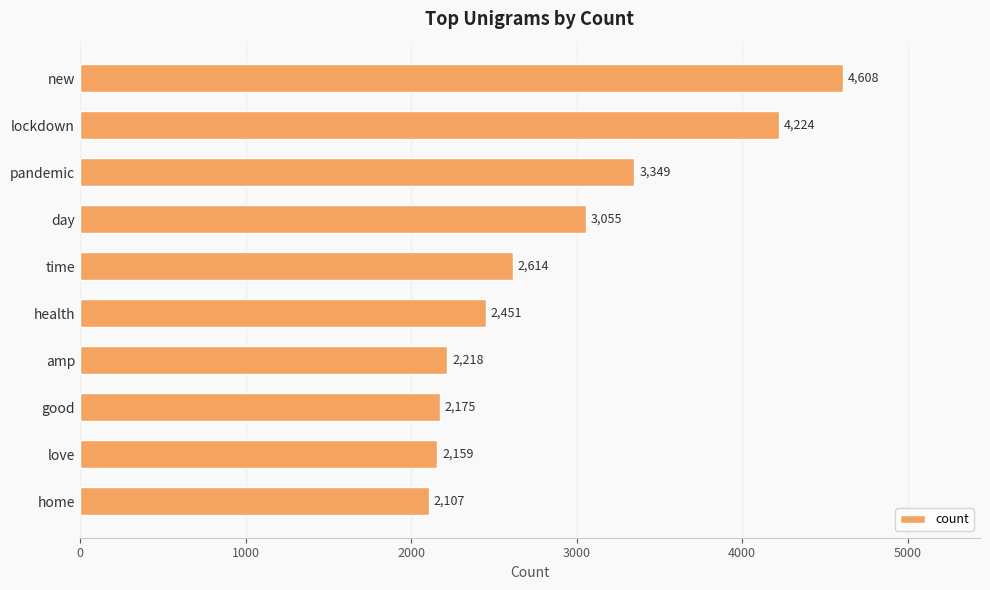

Does the chart contain any negative values?

No